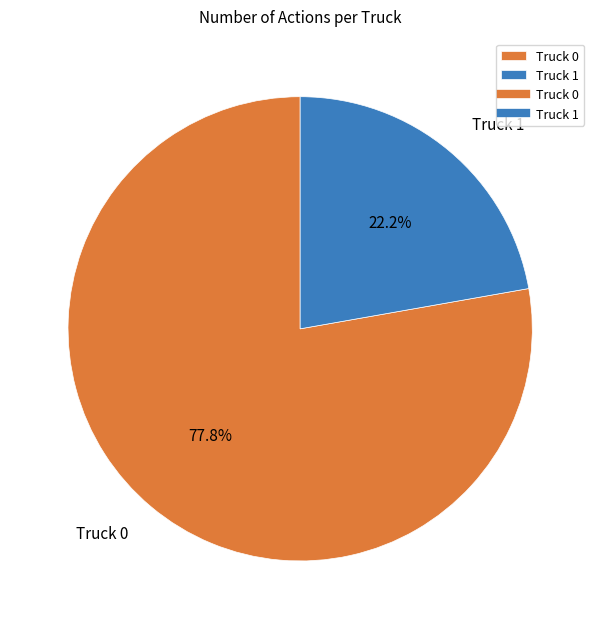

To the nearest percent, what percentage of the pie is Truck 0?

78%